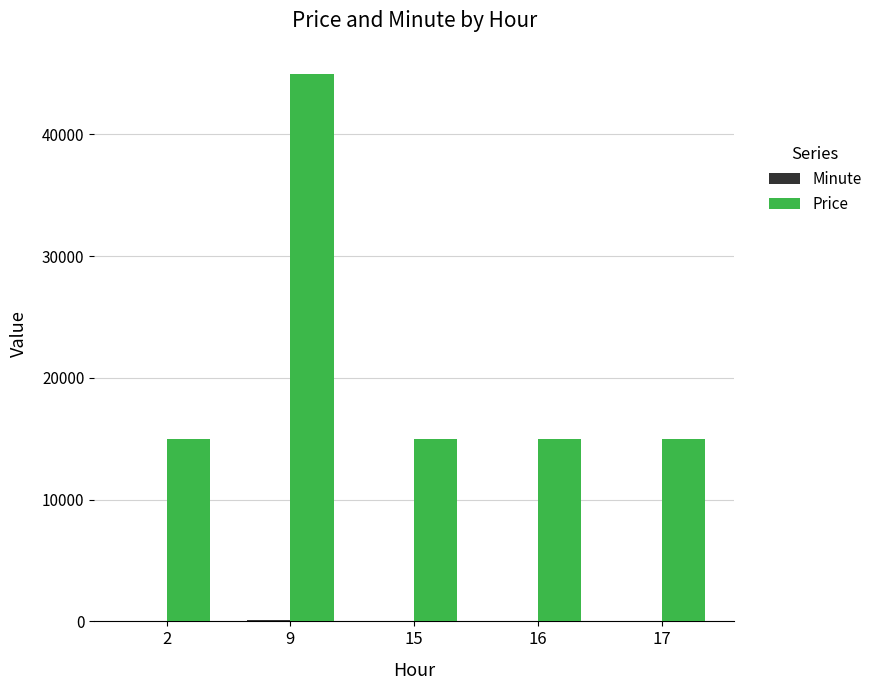

At which category is the sum across all series the highest?

9